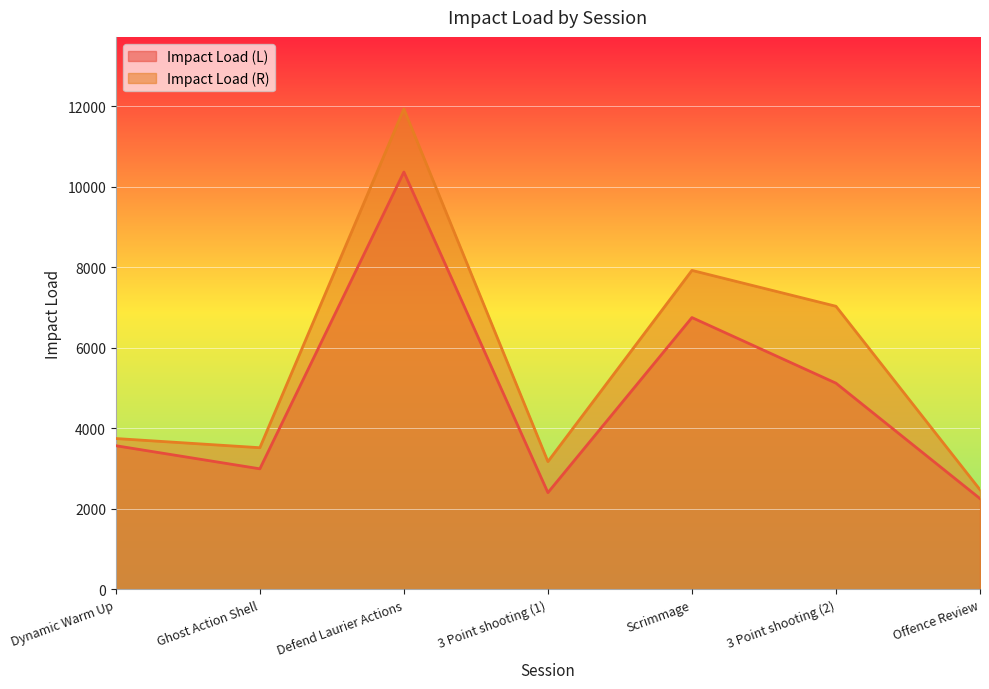

The value of Impact Load (L) at Offence Review is 1251.2. True or false?

False